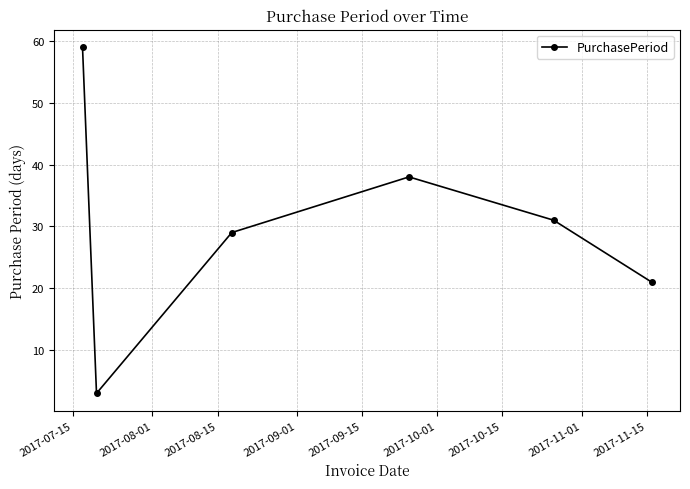

What is the smallest value displayed?

3